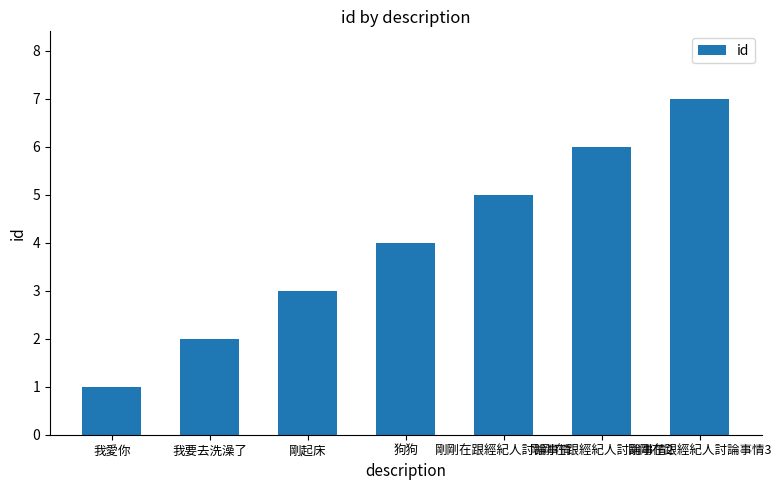

What is the difference between the values at 剛剛在跟經紀人討論事情2 and 剛剛在跟經紀人討論事情3?

1